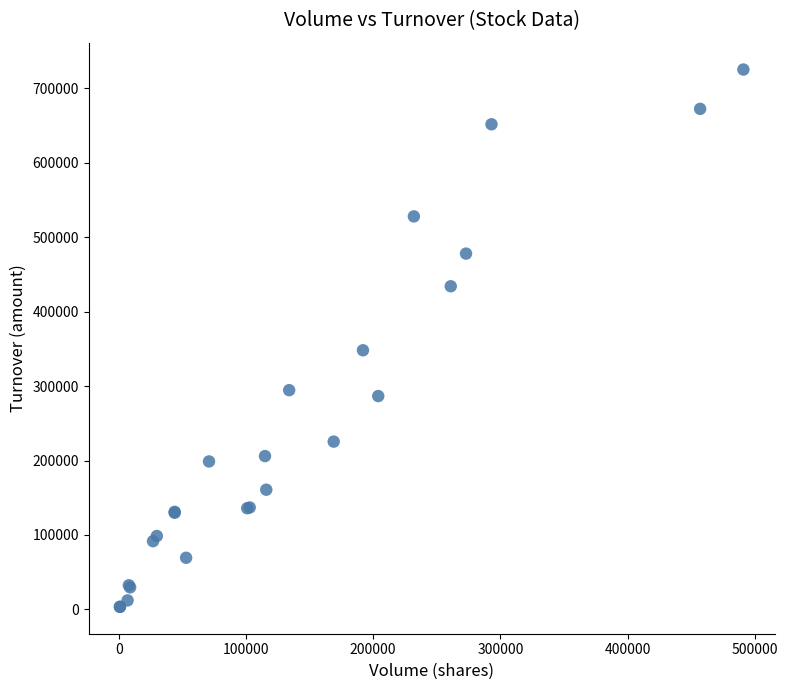

What Y value in the scatter plot is closest to 364400?

348180